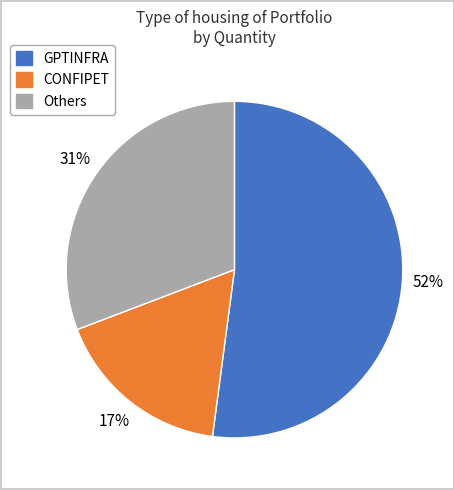

The CONFIPET slice represents 17% of the pie. True or false?

True